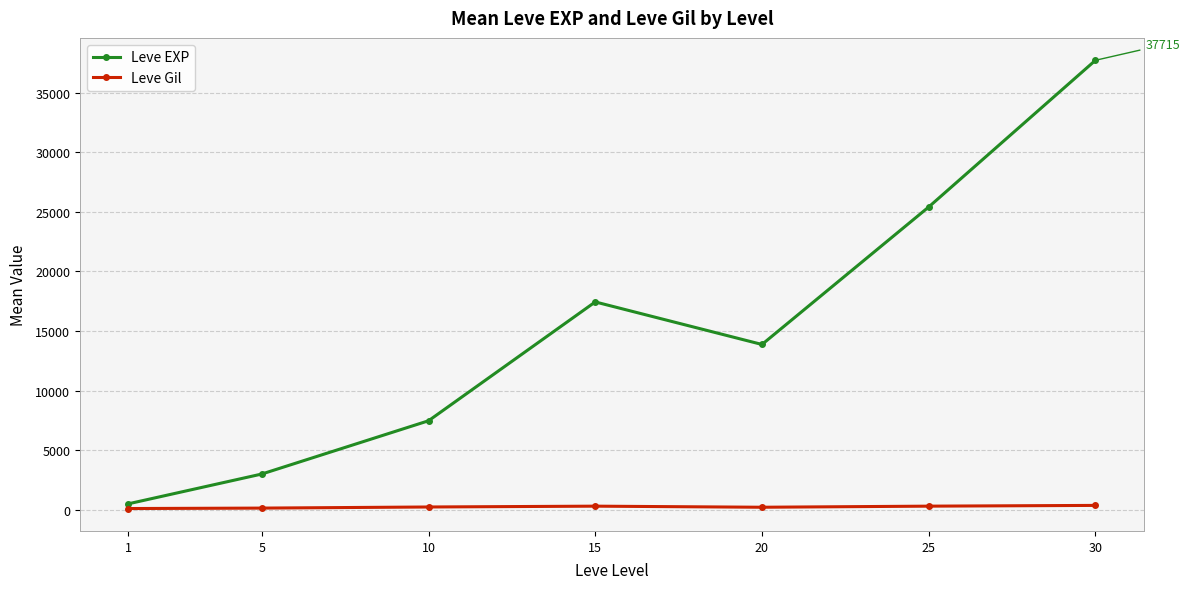

What is the sum of all Leve EXP values?

105440.2